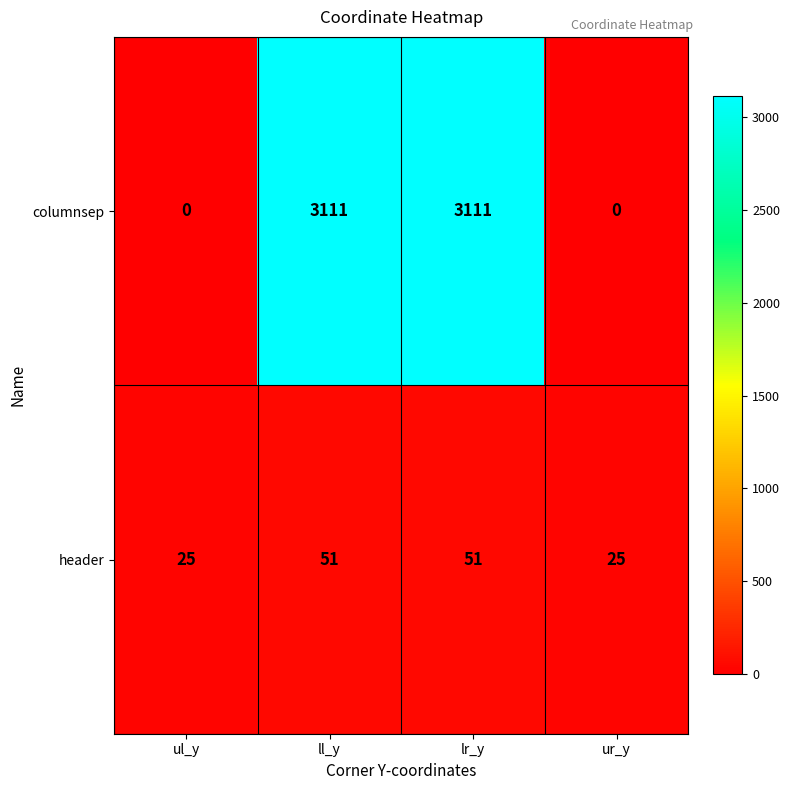

Which series has the largest total across all categories?

columnsep